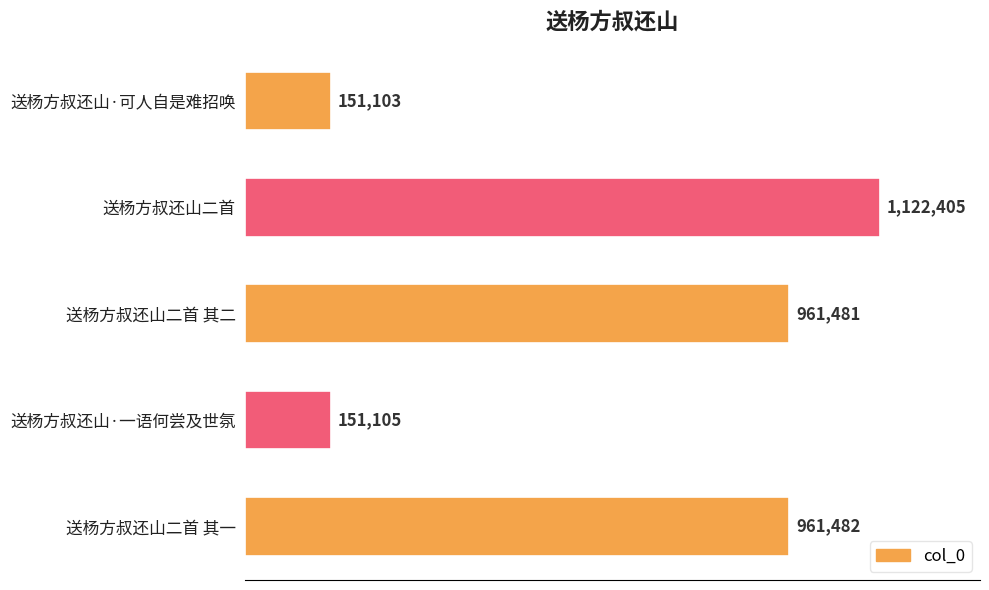

Does the chart contain any negative values?

No